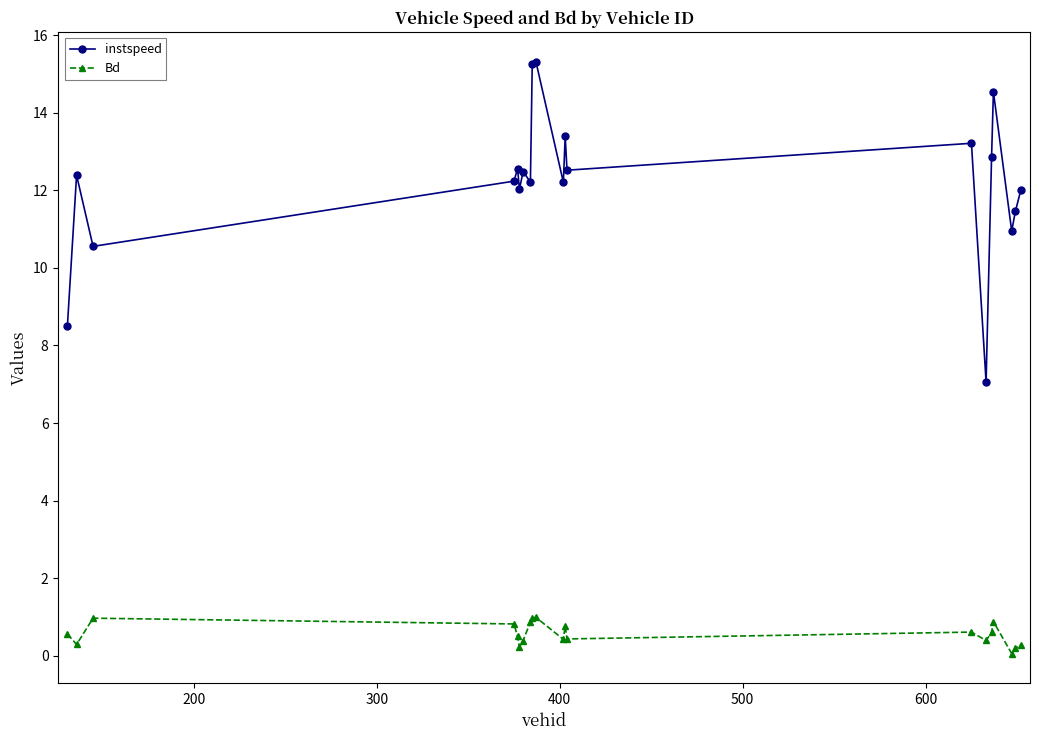

True or false: instspeed has more than 2 interior local peaks.

True